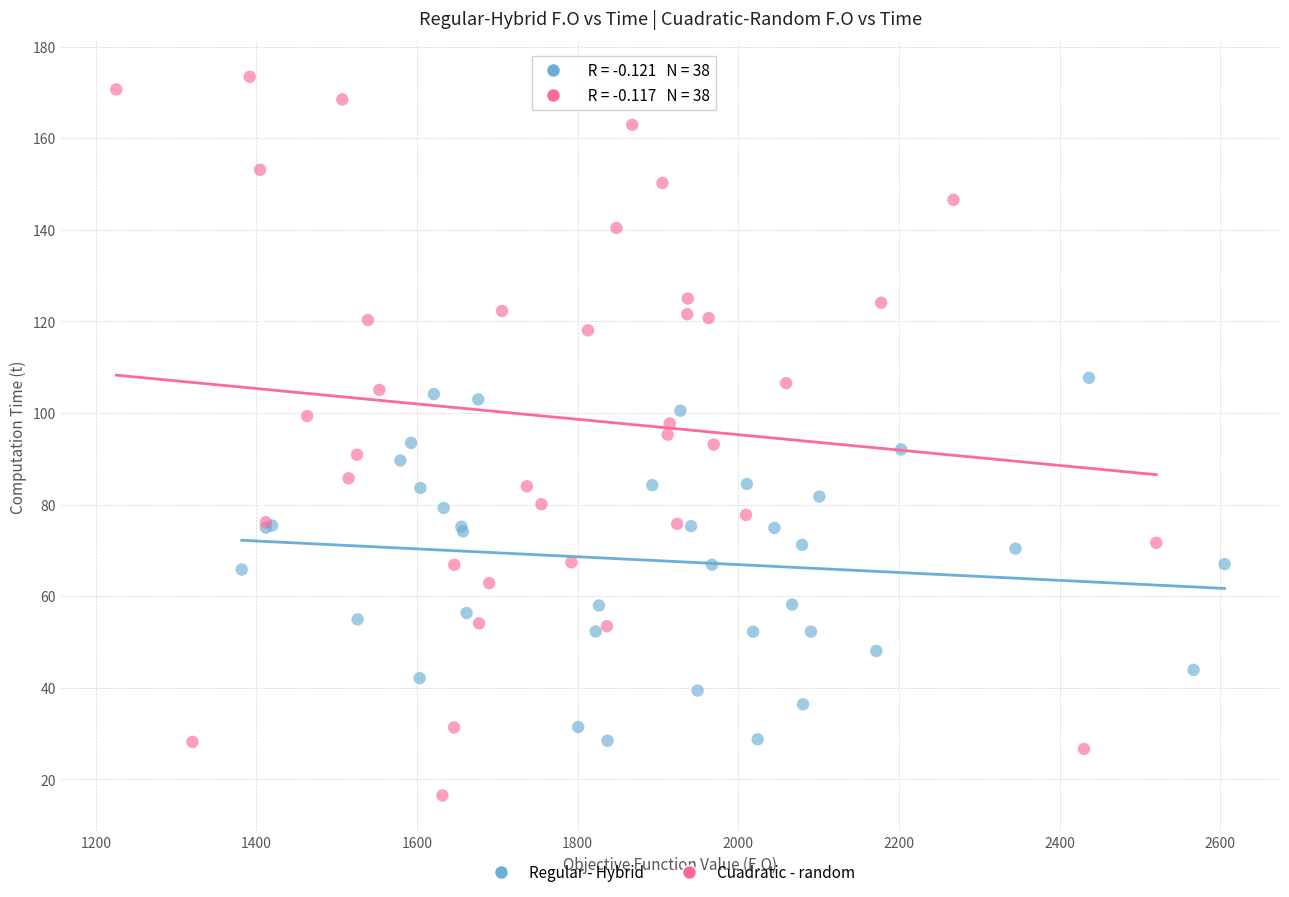

Which series contains the lowest Y value?

Cuadratic - random